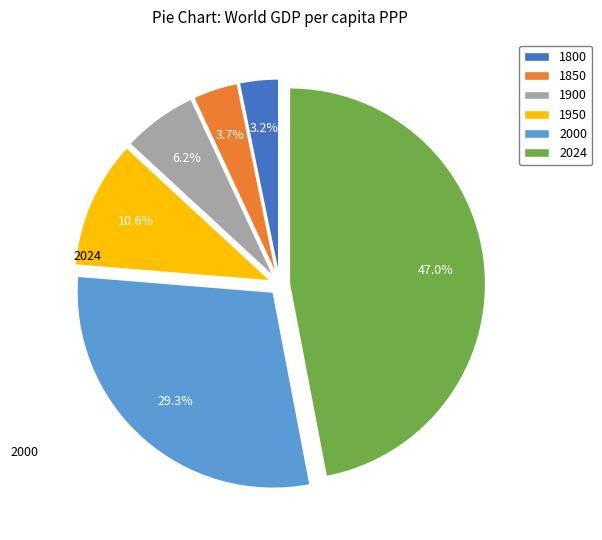

What percentage is the 1850 slice, to the nearest percent?

4%